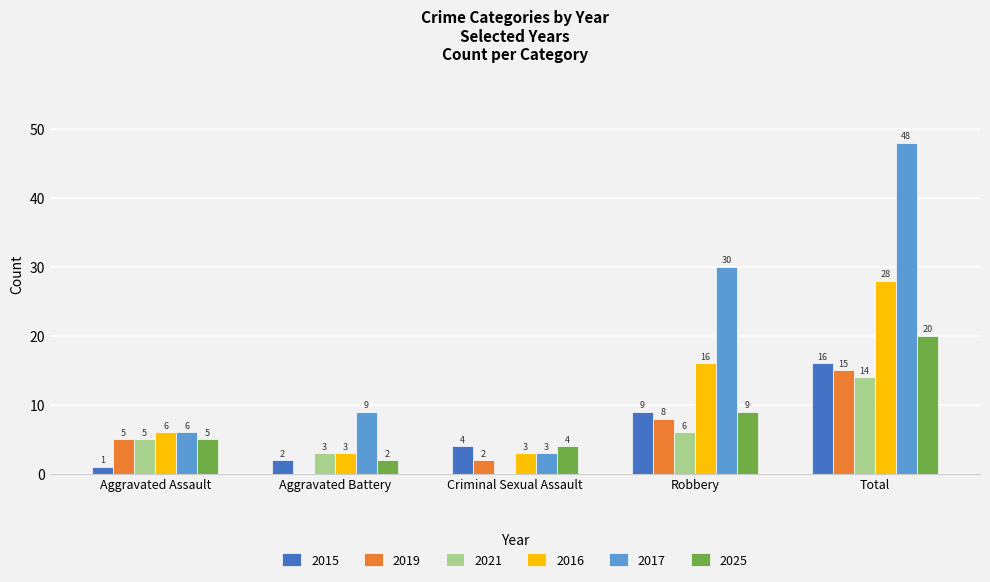

What is the total value across all series at Robbery?

78